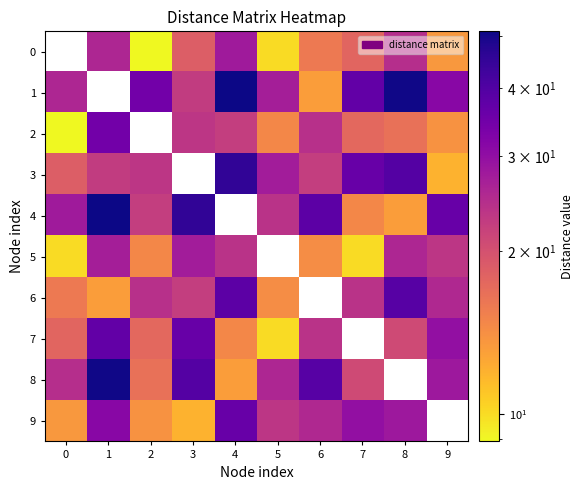

How many values in the 2 series are below 16?

3